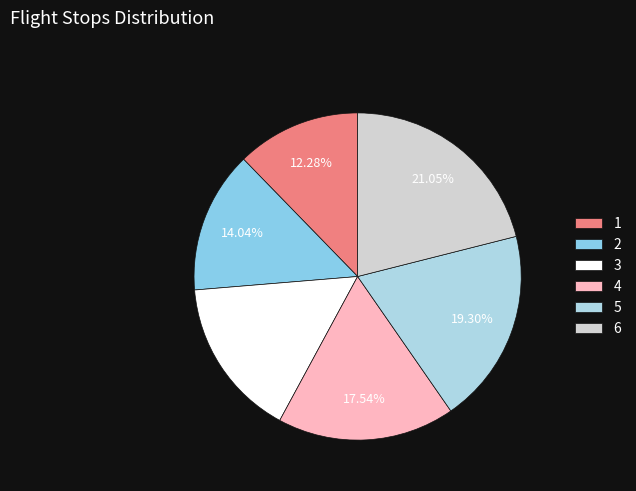

Which category has the biggest portion of the pie?

6